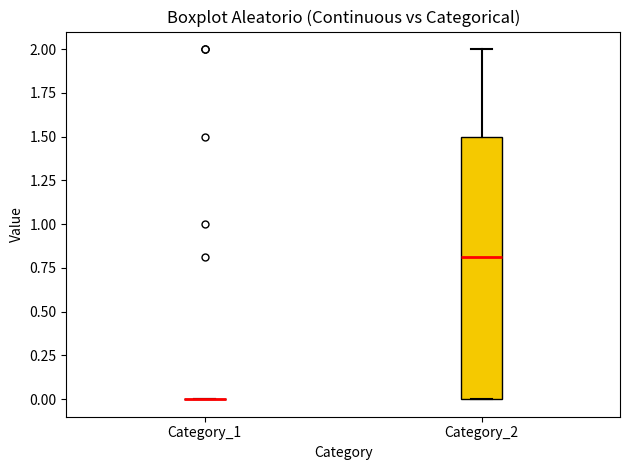

Where does the upper whisker of the box for Category_2 end on the y-axis? The values are not printed on the chart, so give them approximately, as read against the axis.

2.0